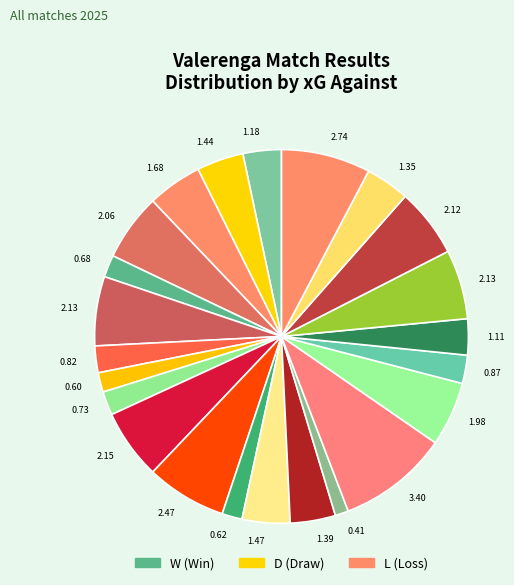

How many slices are in this pie chart?

23